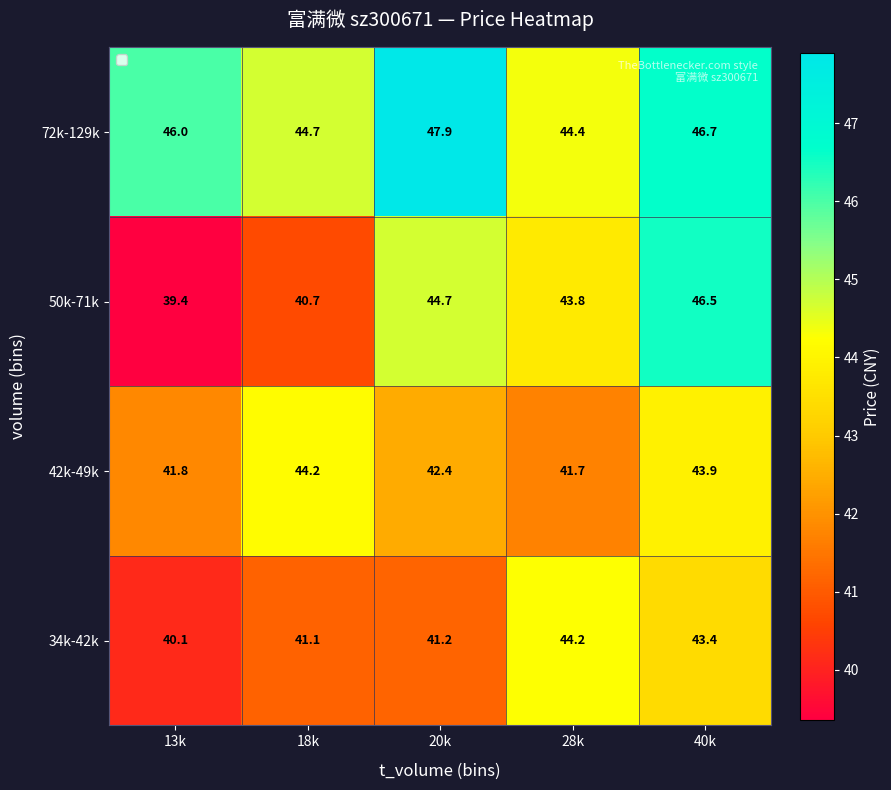

Which category has the lowest value across all series?

13k